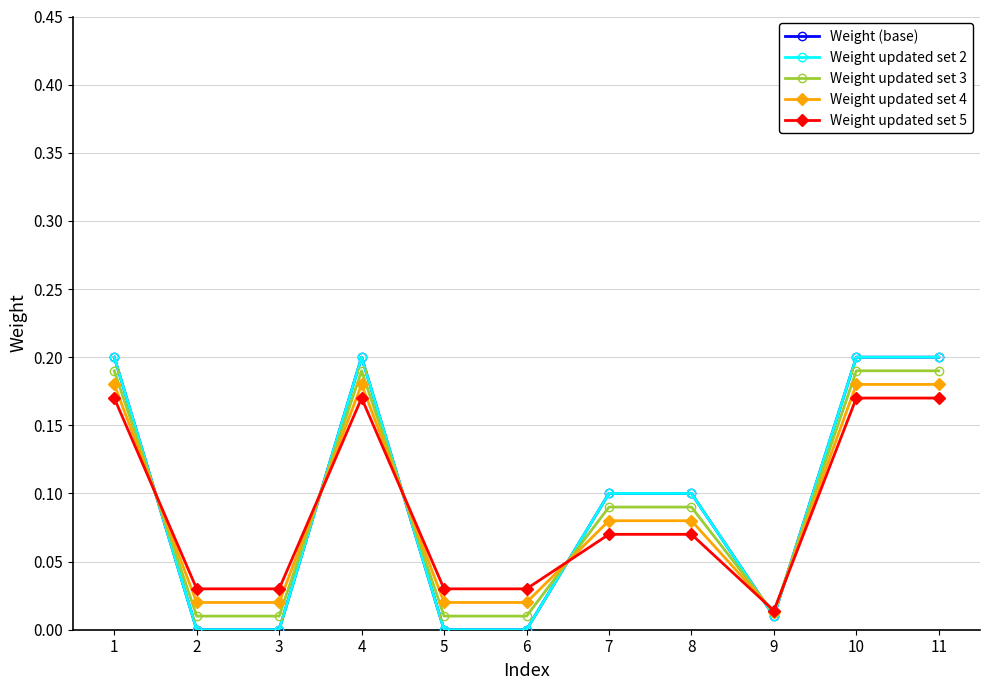

Reading left to right, what are all the values shown in this chart?

Weight (base): 0.2	0.0	0.0	0.2	0.0	0.0	0.1	0.1	0.0	0.2	0.2
Weight updated set 2: 0.2	0.0	0.0	0.2	0.0	0.0	0.1	0.1	0.0	0.2	0.2
Weight updated set 3: 0.2	0.0	0.0	0.2	0.0	0.0	0.1	0.1	0.0	0.2	0.2
Weight updated set 4: 0.2	0.0	0.0	0.2	0.0	0.0	0.1	0.1	0.0	0.2	0.2
Weight updated set 5: 0.2	0.0	0.0	0.2	0.0	0.0	0.1	0.1	0.0	0.2	0.2